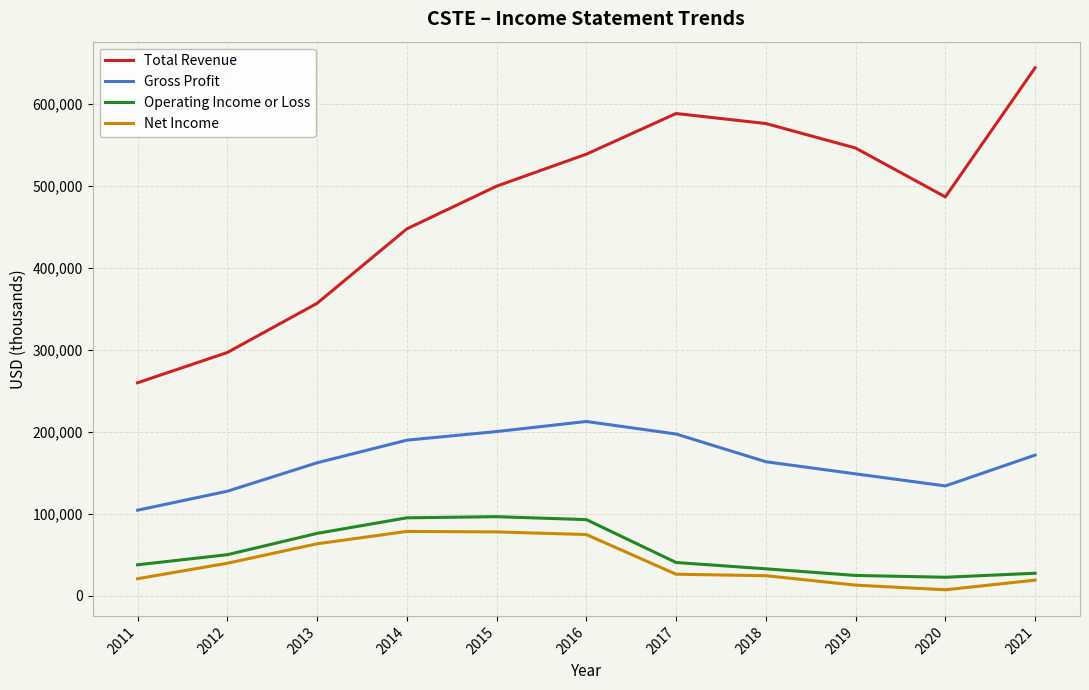

Which series changed the most between 2011 and 2013?

Total Revenue